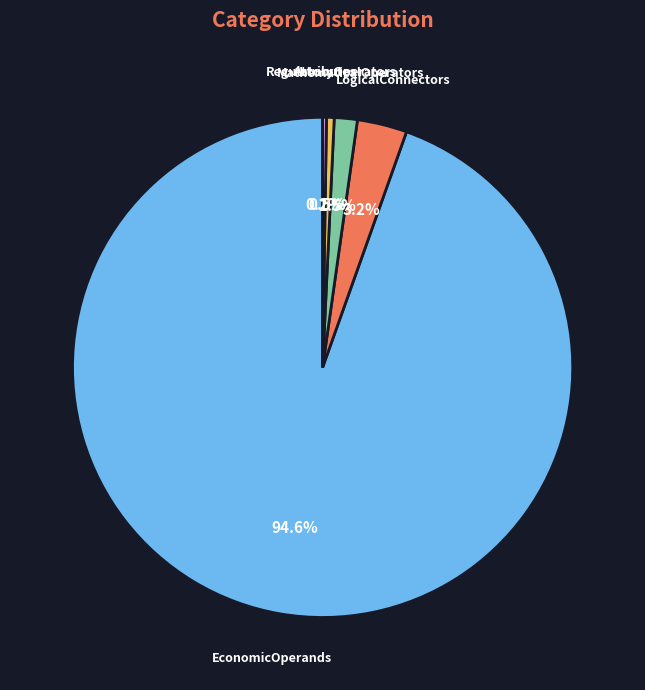

Is there a majority slice in this chart?

Yes